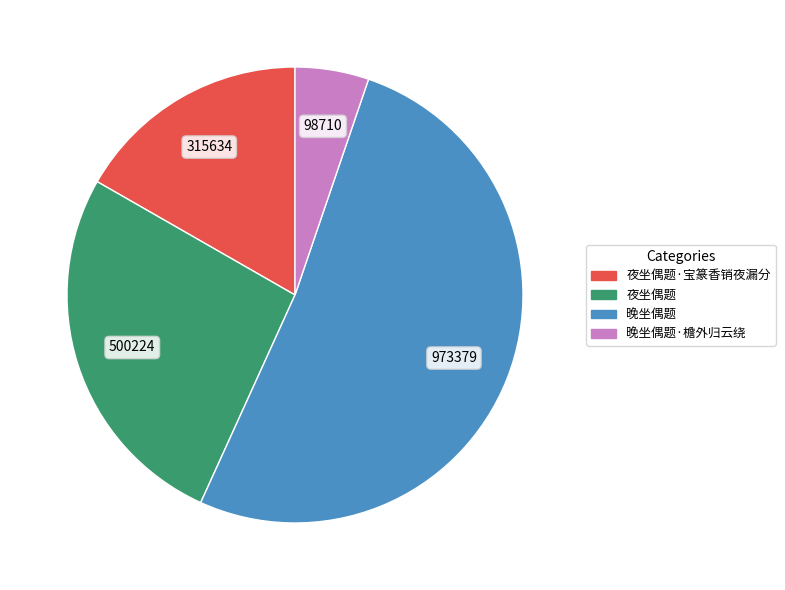

Which slice represents more than half of the pie?

晚坐偶题